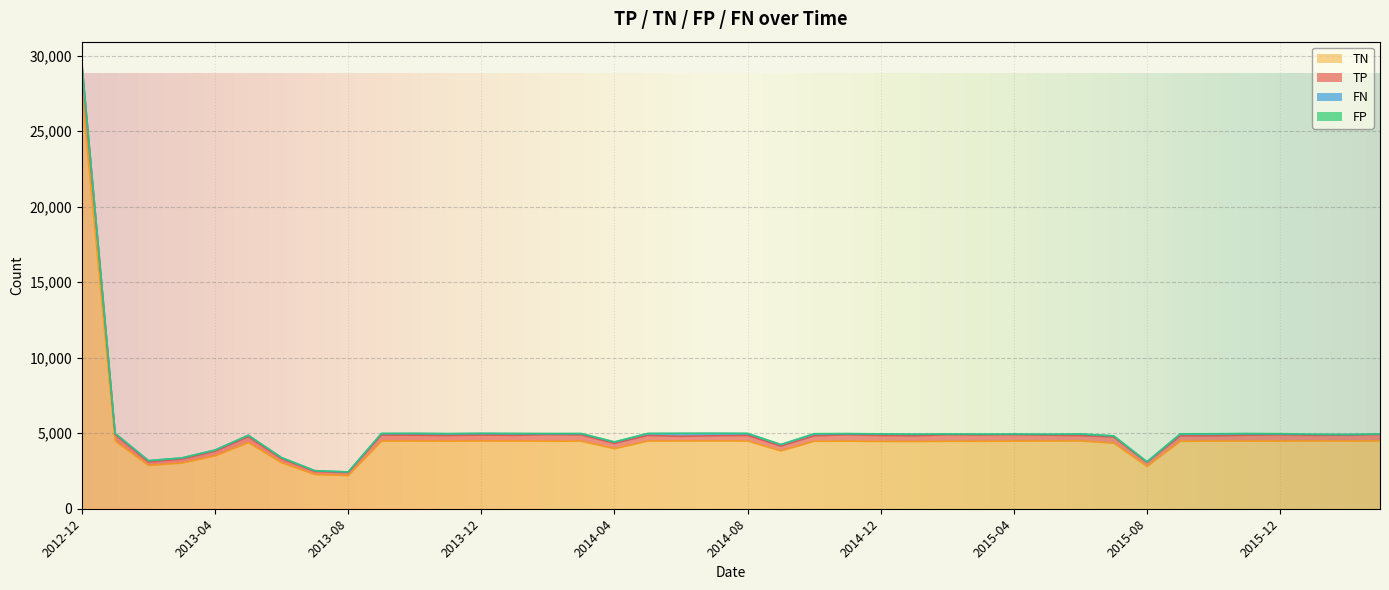

What is the label of the 39th point from the left?

2016-02